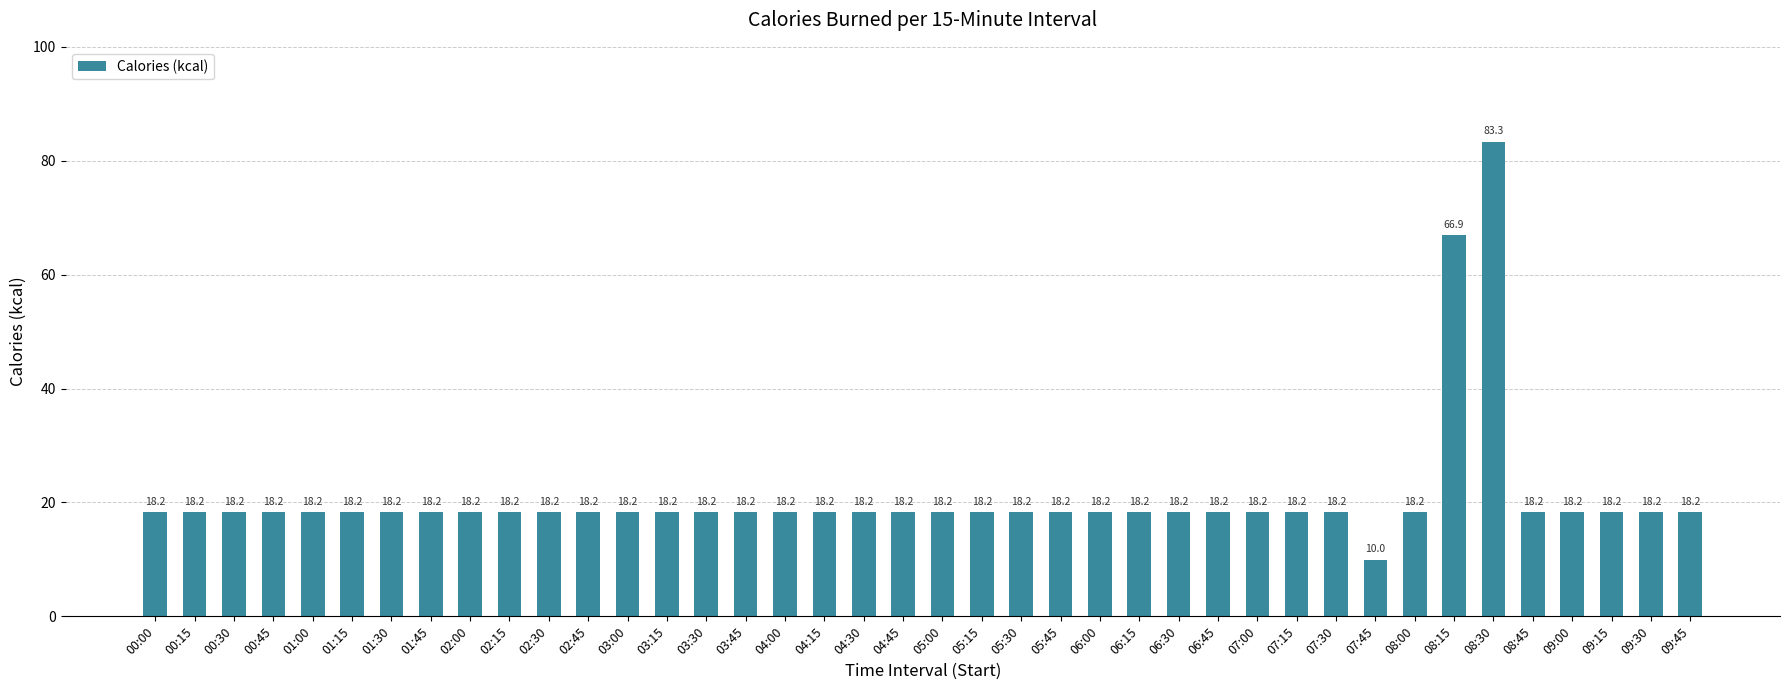

What is the minimum value shown in the chart?

10.0